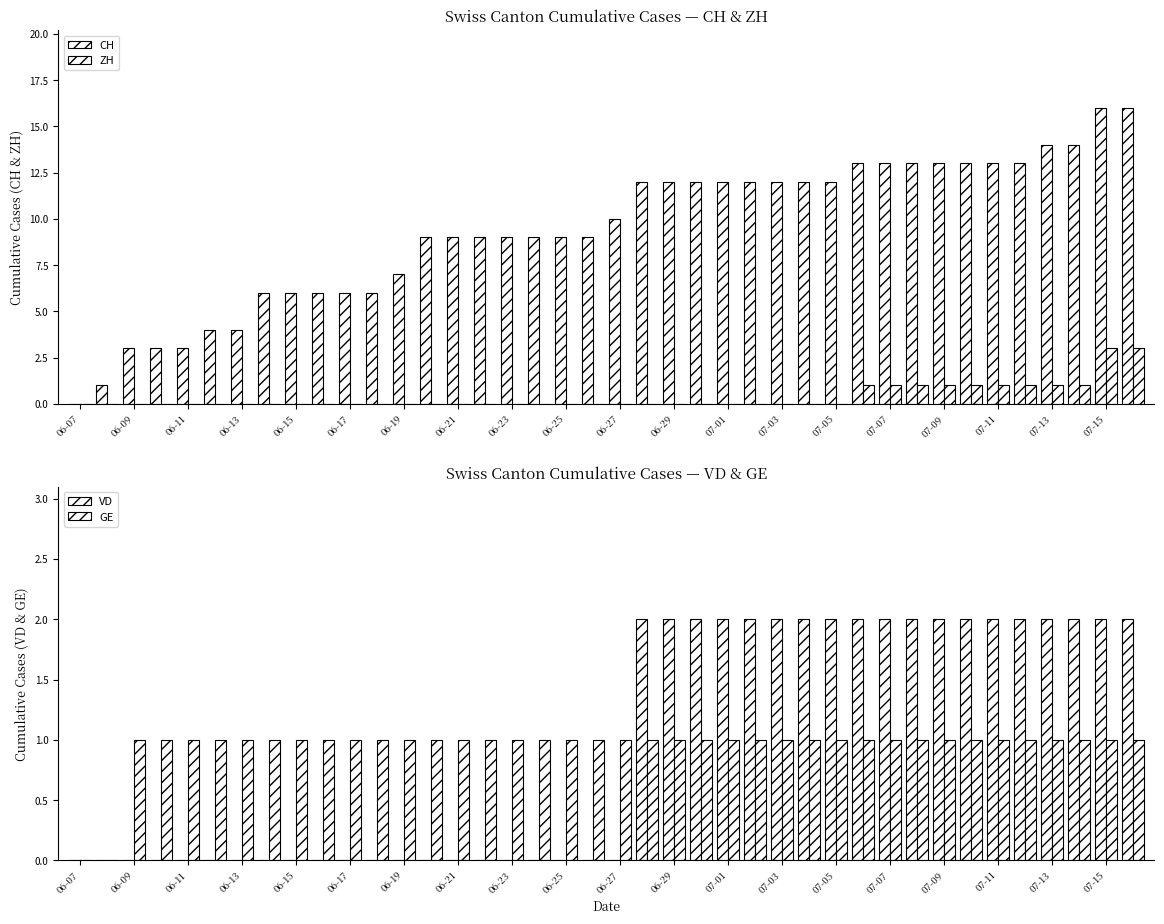

What is the difference between the second highest and second lowest values in the CH series?

15